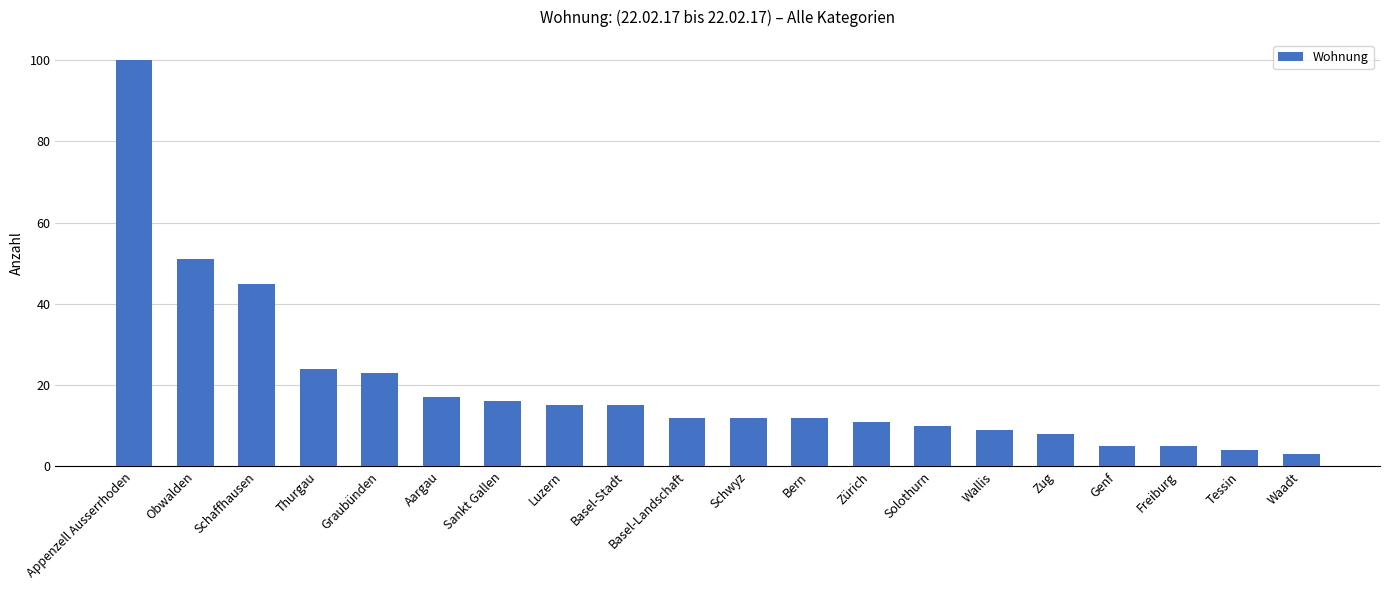

What is the label of the 14th bar from the right?

Sankt Gallen